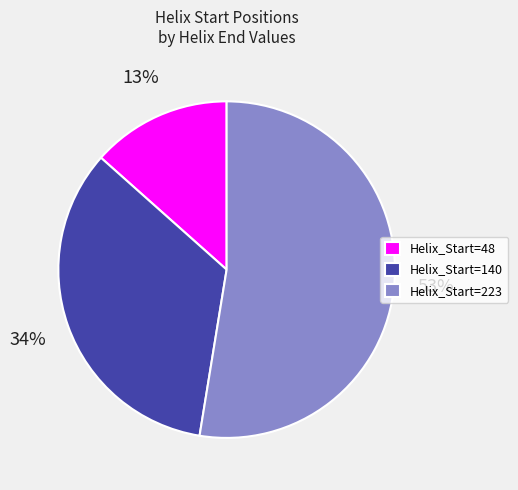

Is the sum of Helix_Start=140 and Helix_Start=48 greater than half?

No